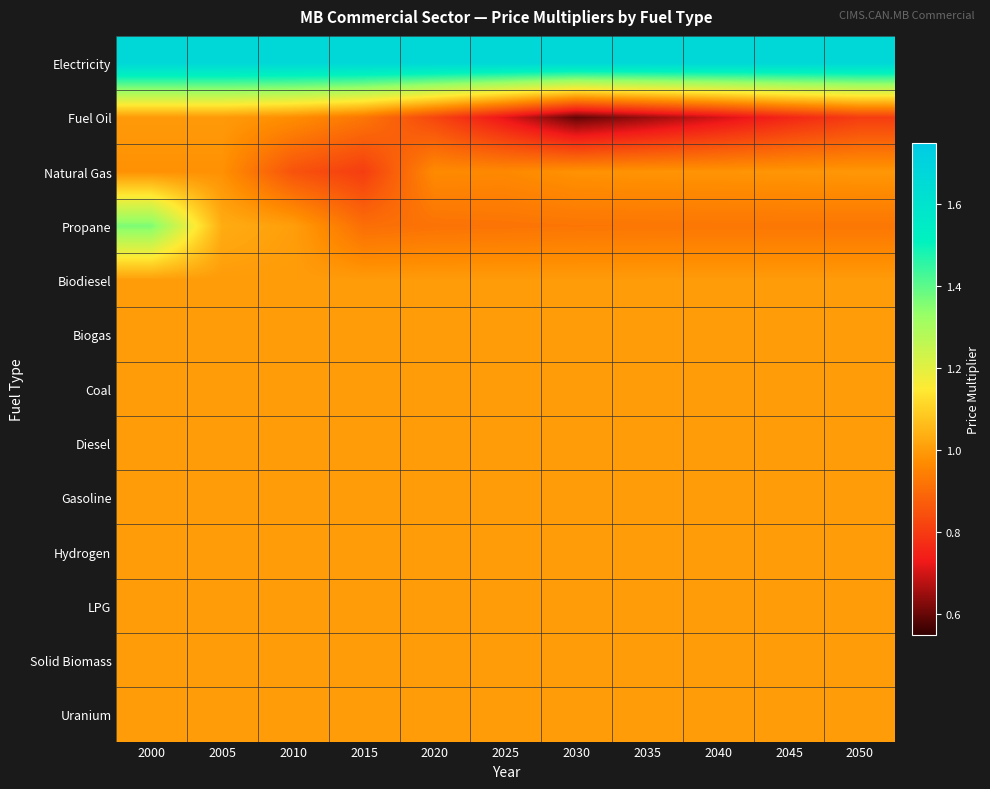

What is the difference between the highest and lowest values at 2025?

1.0